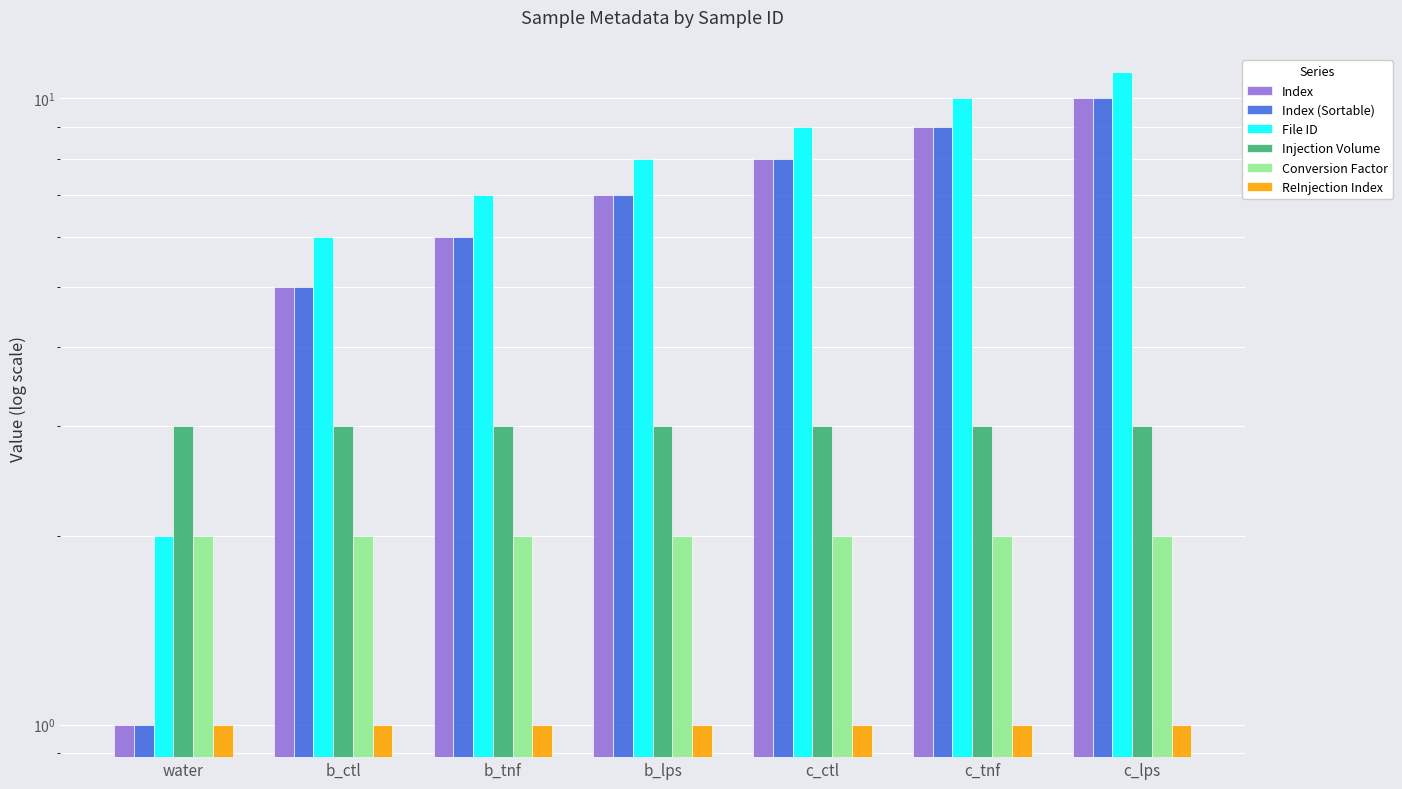

What is the lowest value of the Index (Sortable) series?

1